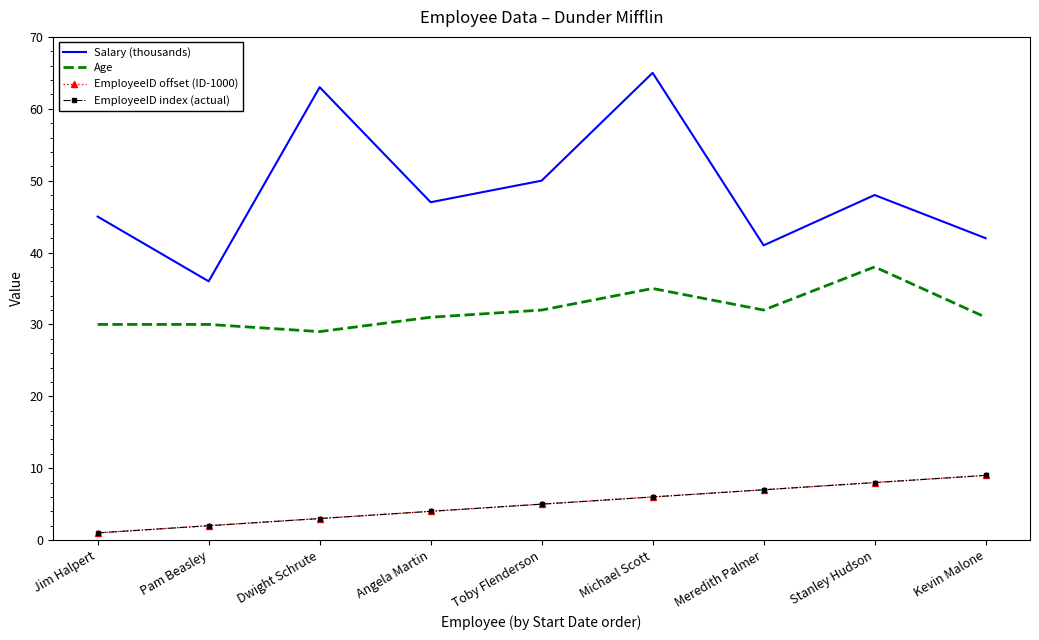

What position from the left is Toby Flenderson?

5